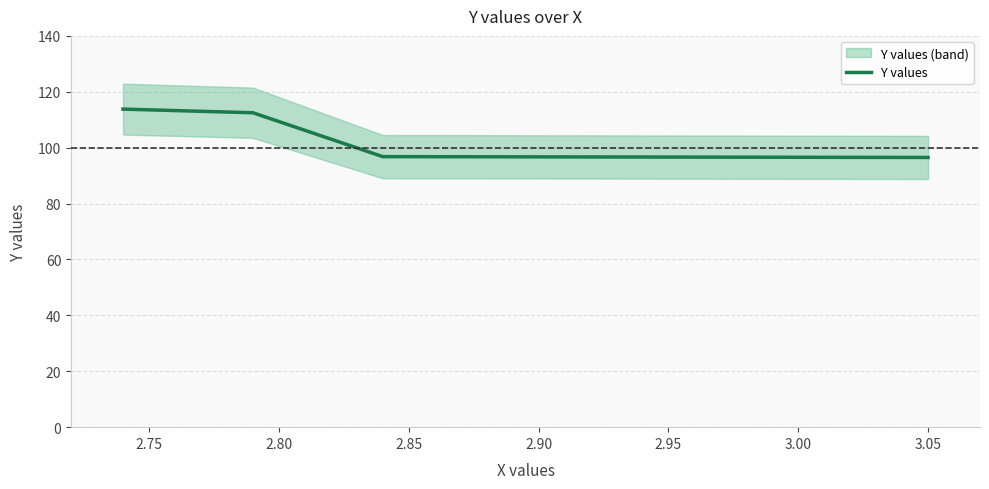

How many values exceed 112?

2